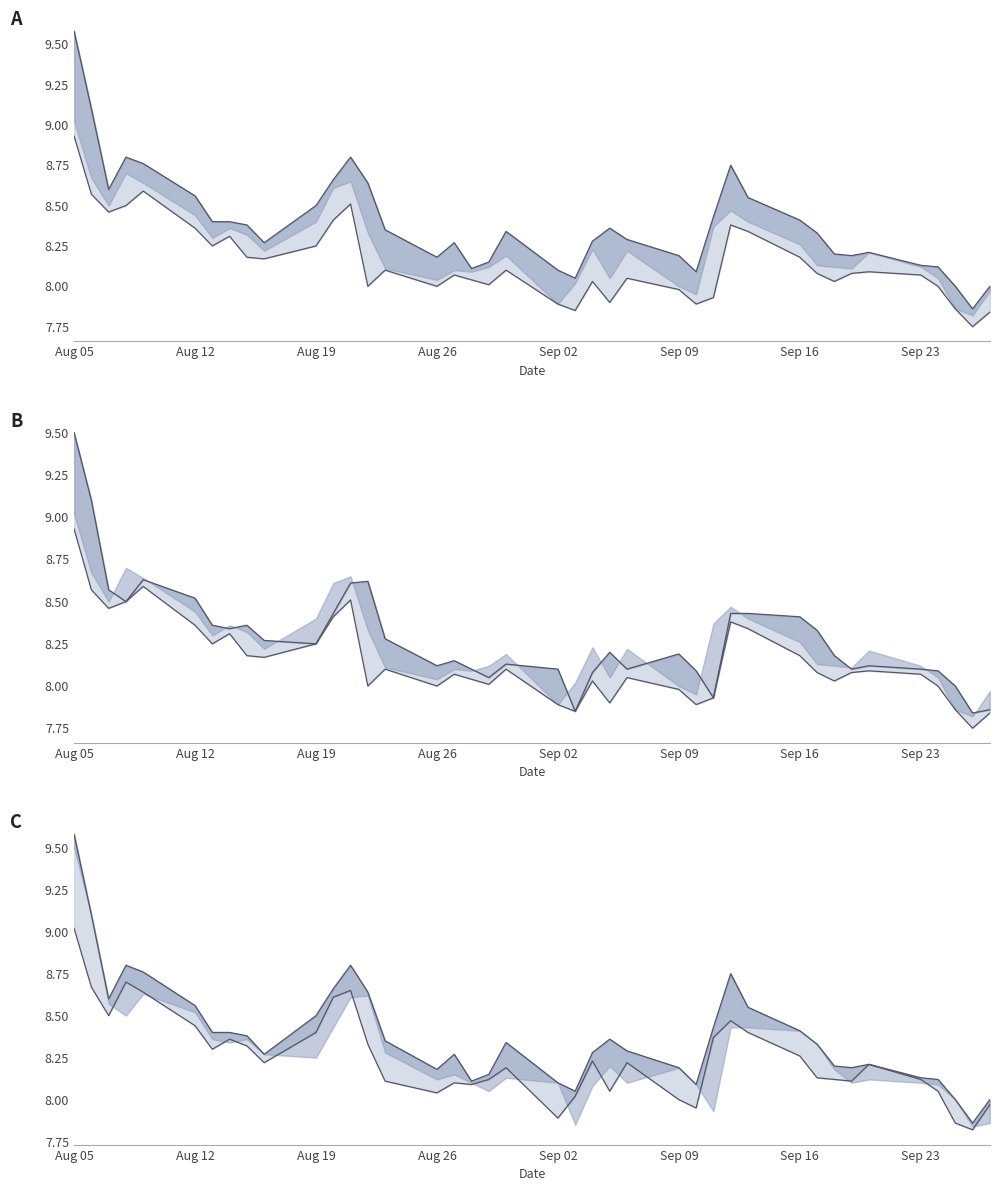

True or false: High and Open intersect in this chart.

False